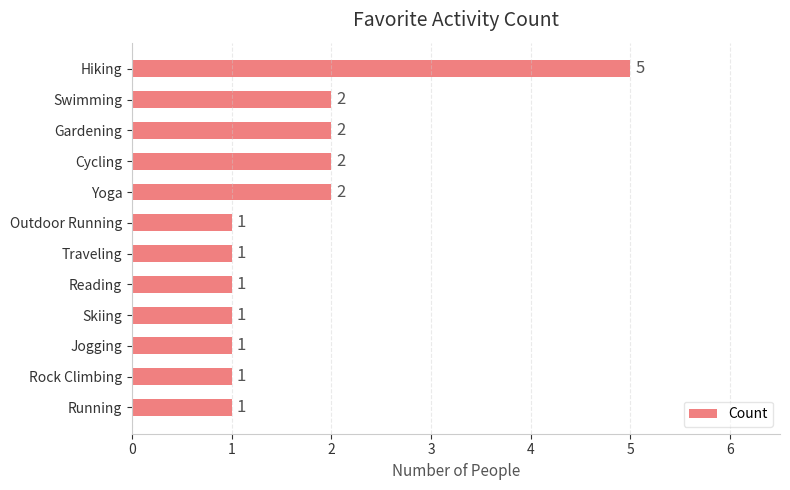

Count the values in the range 1 to 2.

11